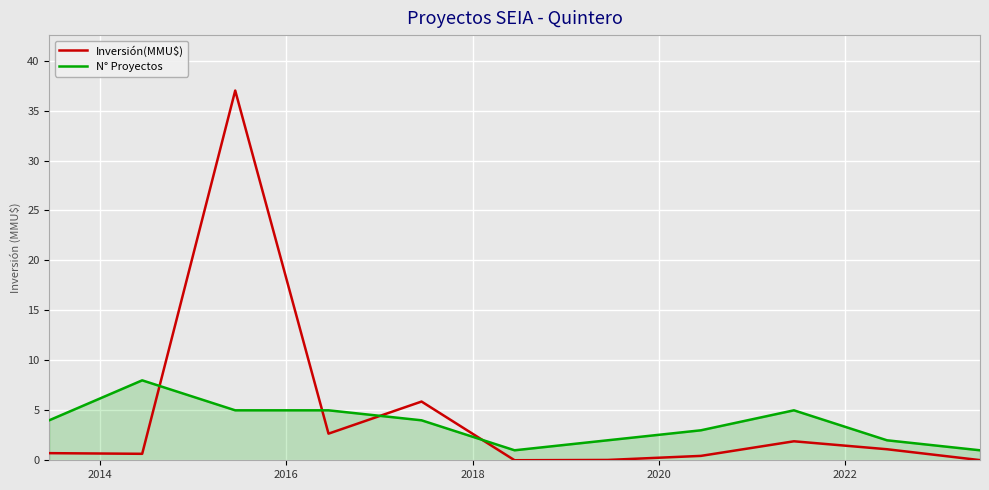

What are all the series names shown in the legend?

Inversión(MMU$), N° Proyectos